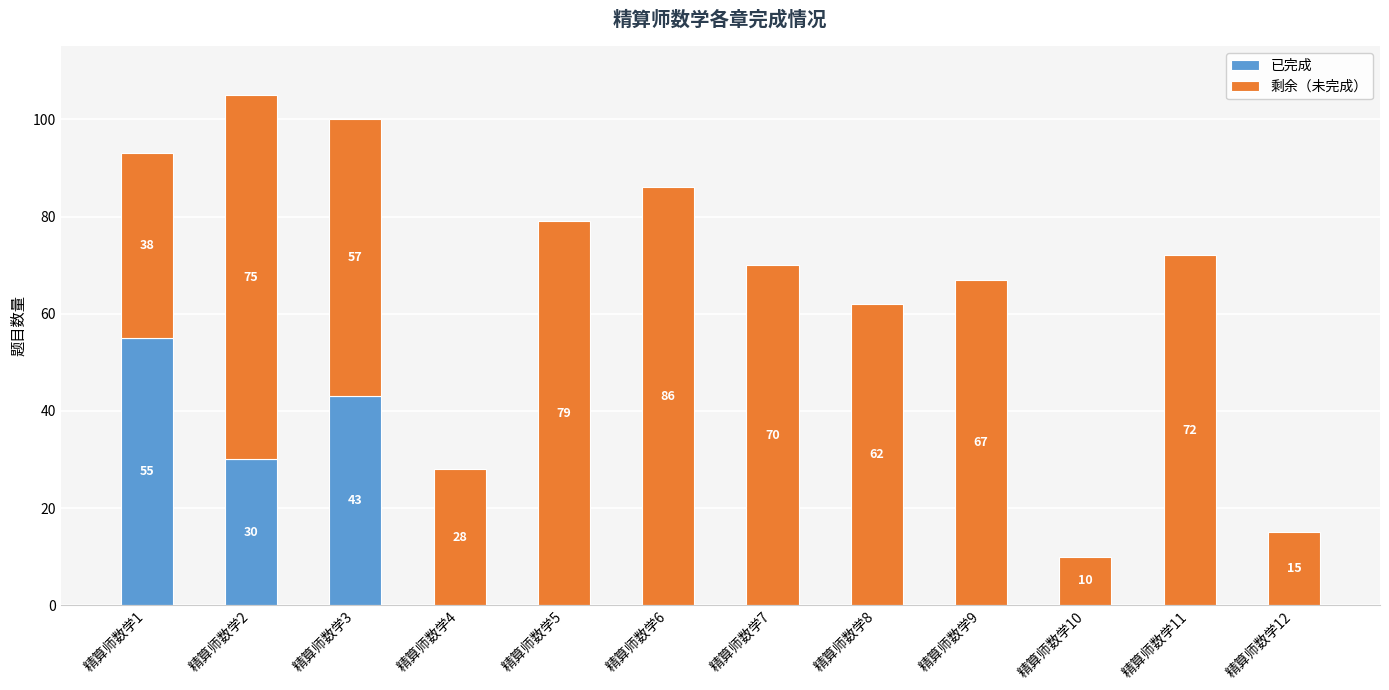

At which category is the sum across all series the highest?

精算师数学2